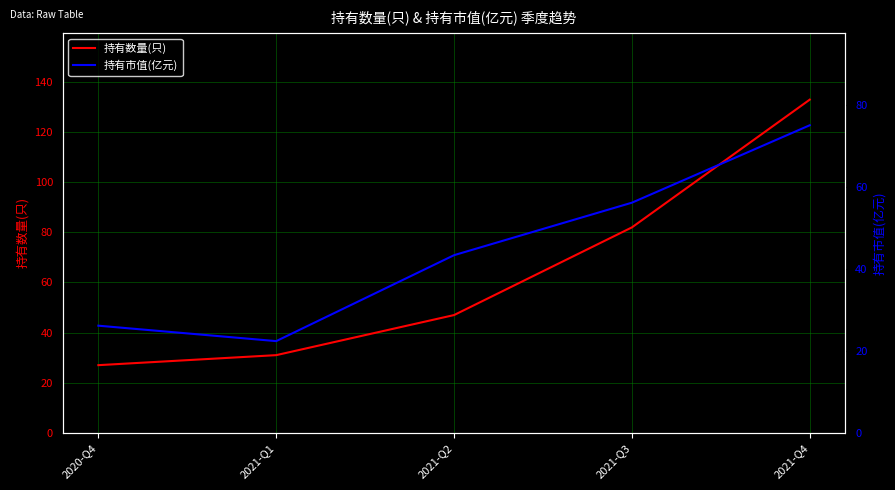

What is the difference between the maximum and minimum values in the 持有数量(只) series?

106